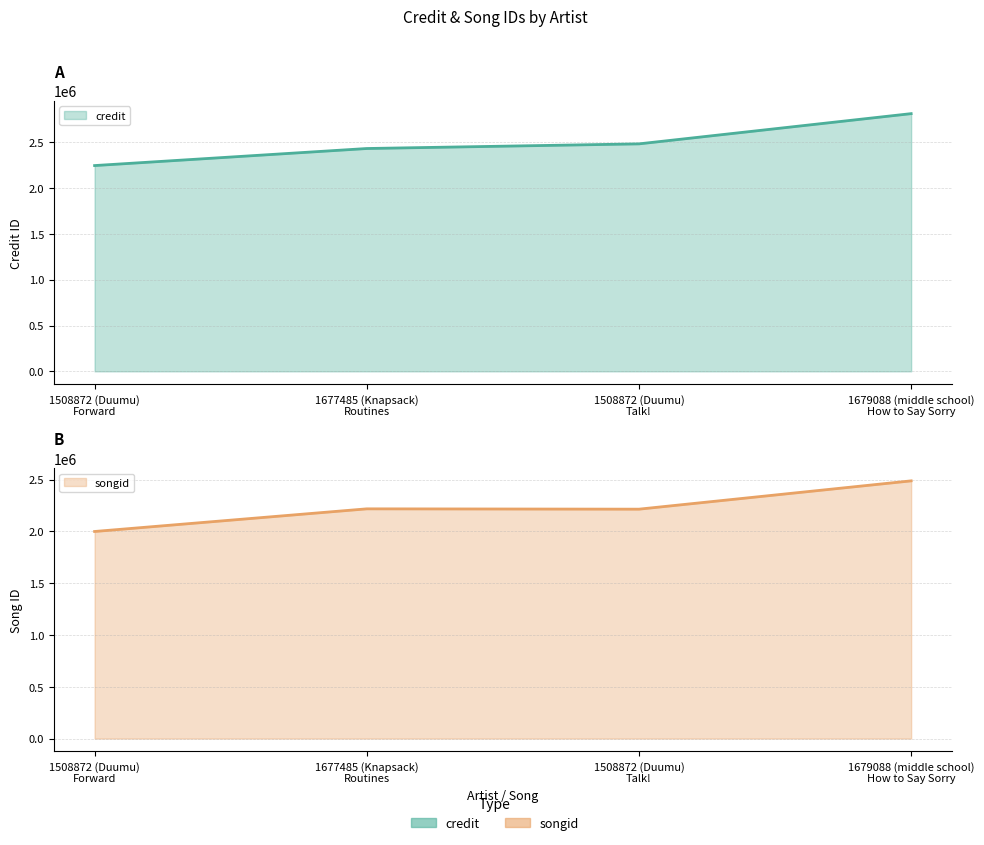

Rank the series at 1508872 (Duumu)
Talk! from highest to lowest value.

credit, songid